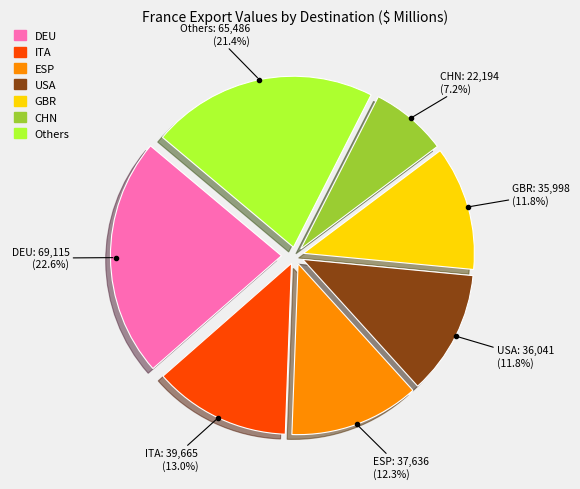

Count the number of slices in the pie.

7